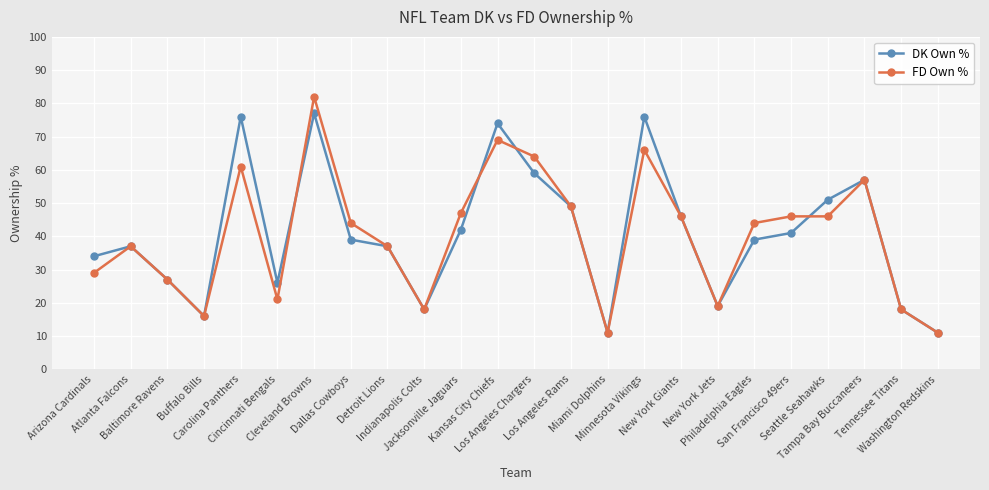

Where is the first local maximum for FD Own %?

Atlanta Falcons